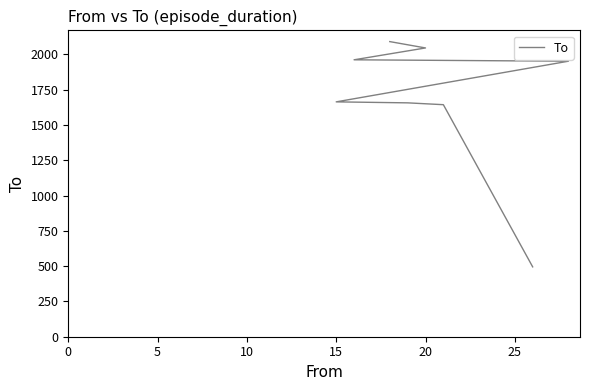

What is the difference between the second highest and minimum values?

1551